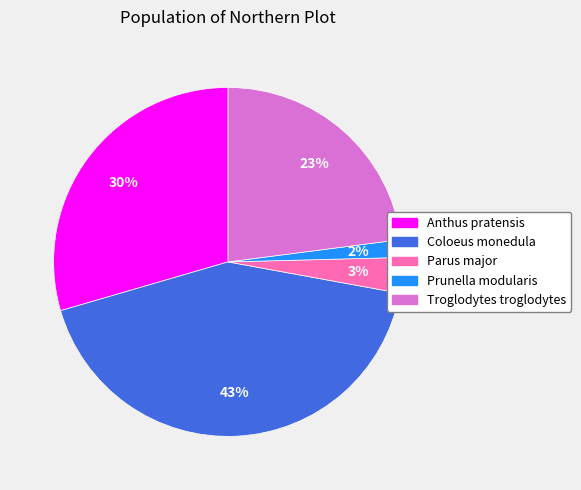

To the nearest percent, what is the average slice percentage?

20%